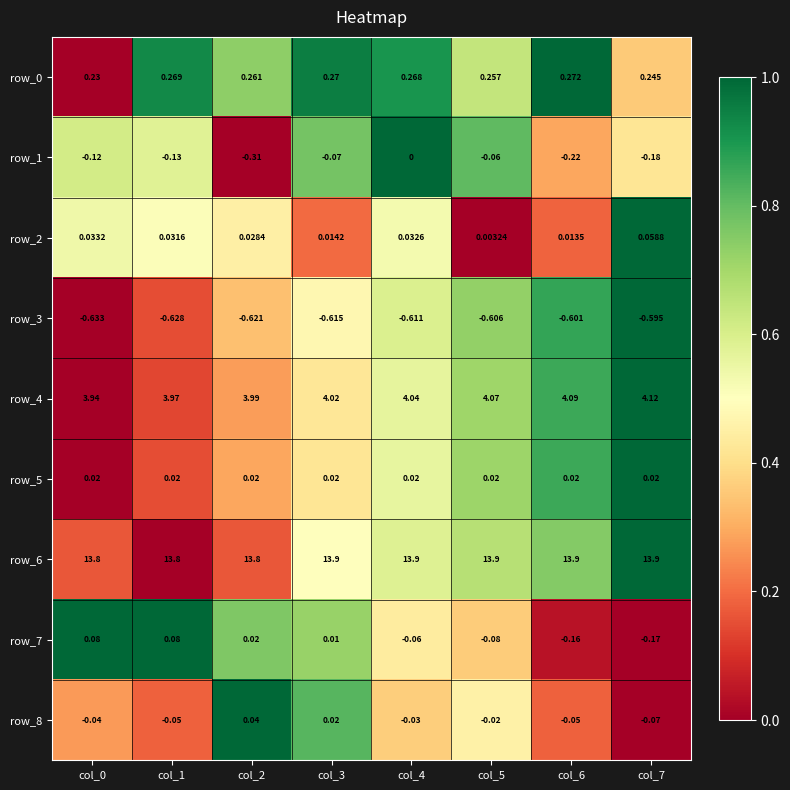

Is the value of row_7 at col_7 greater than the value of row_8 at col_2?

No